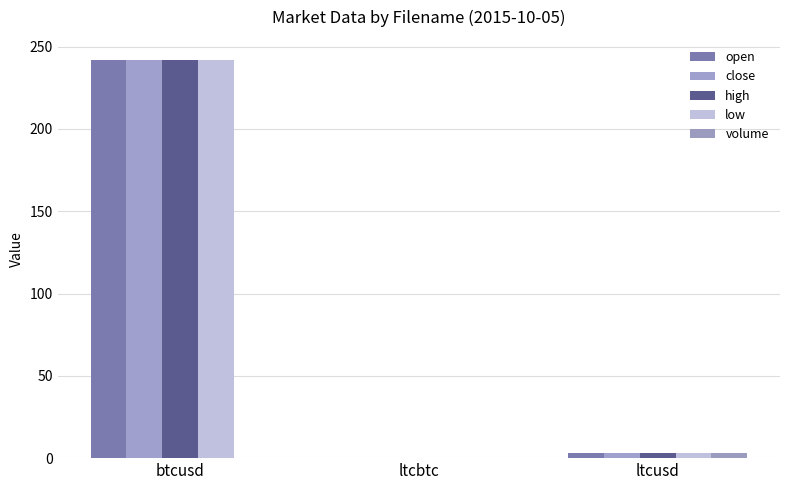

At which category is the sum across all series the highest?

btcusd